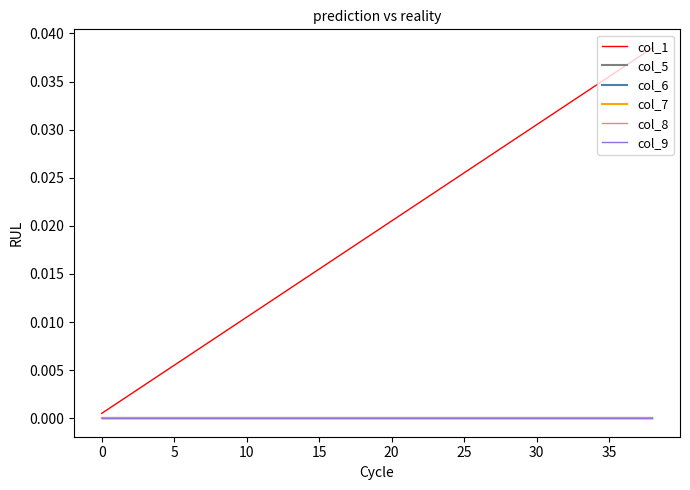

List the series in order of their peak value, lowest first.

col_5, col_6, col_7, col_8, col_9, col_1